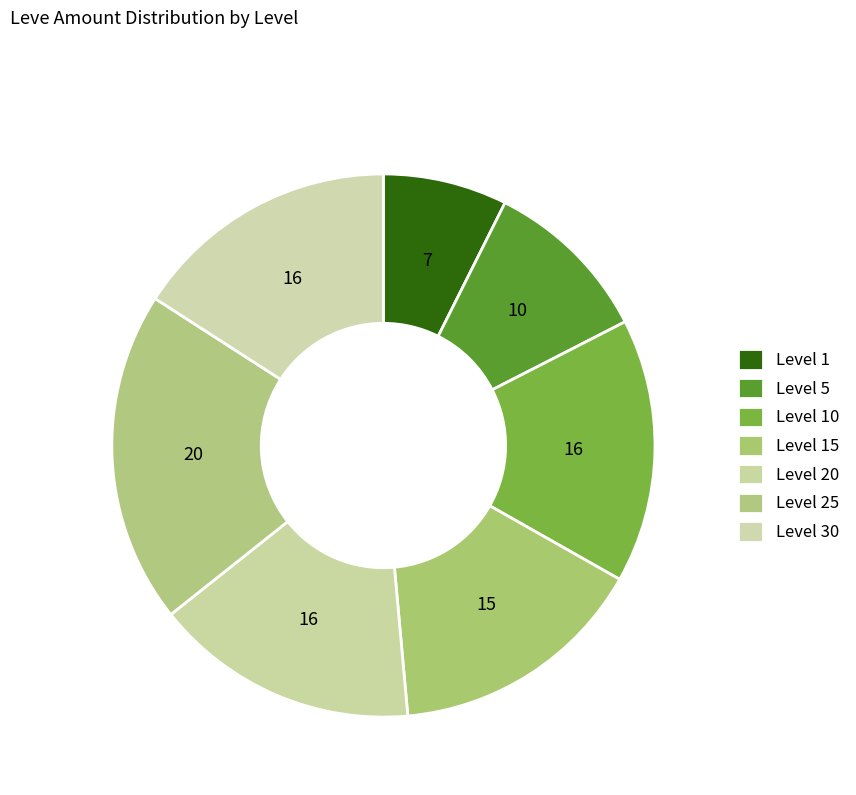

Do Level 1 and Level 15 together represent more than half of the pie?

No